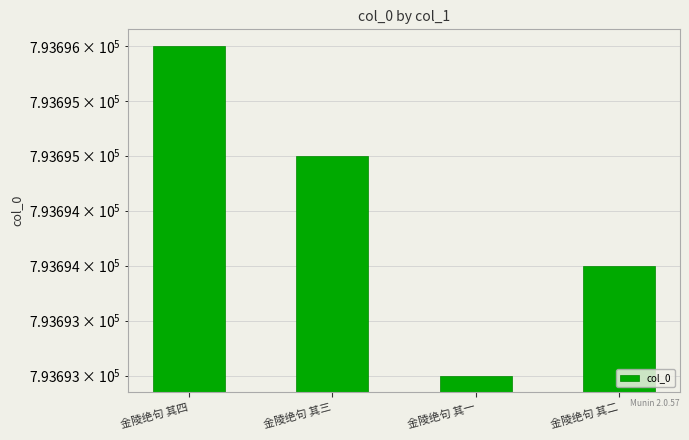

What is the change in value from 金陵绝句 其四 to 金陵绝句 其二?

-2